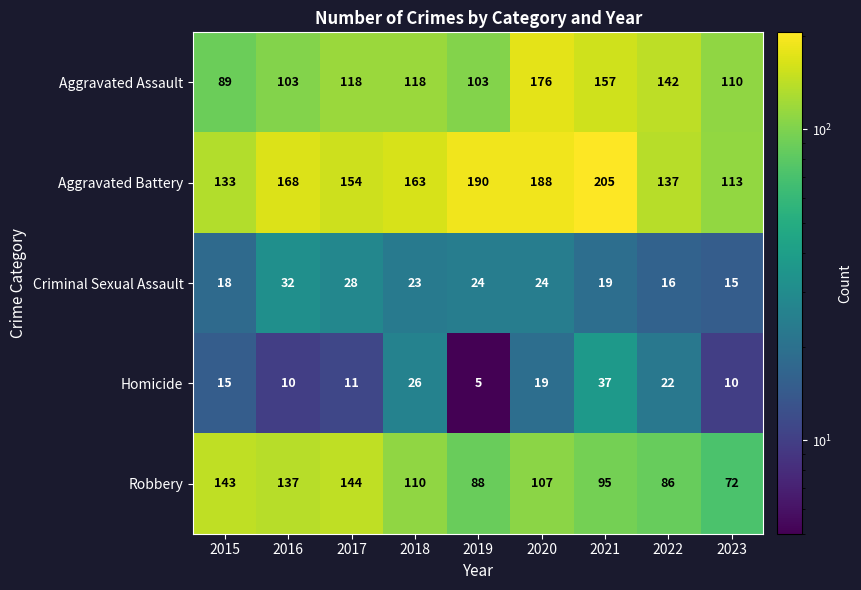

How many data points does each series have?

9